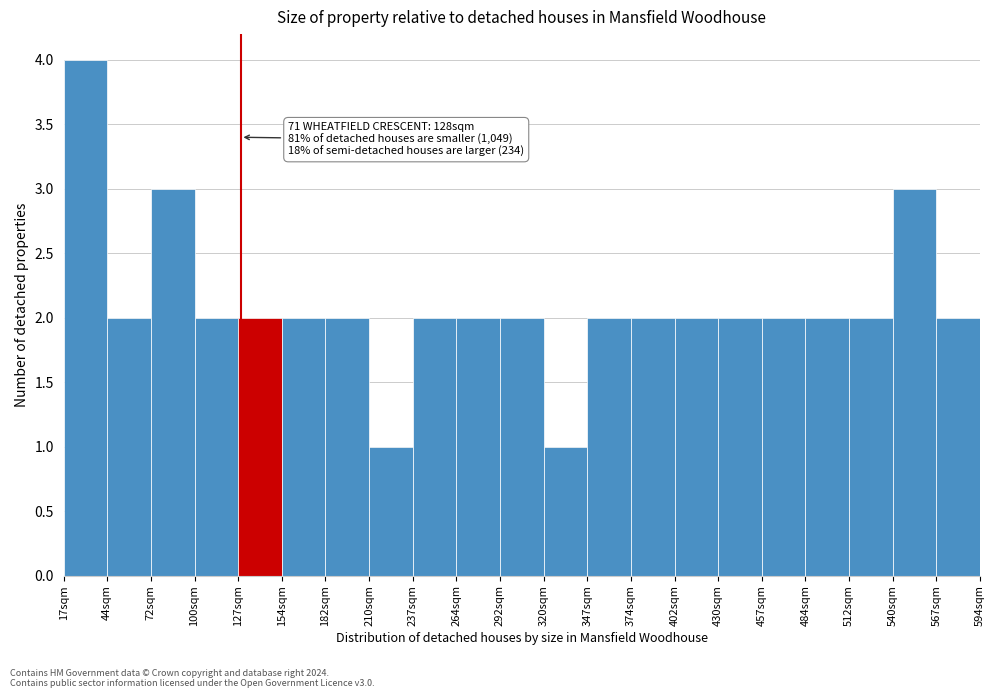

Over which range of the x-axis is the bar tallest?

16.5 to 44.0